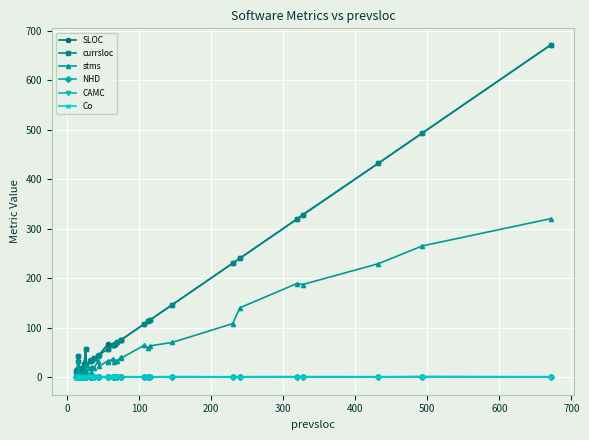

What is the difference between the maximum and minimum values in the CAMC series?

1.0